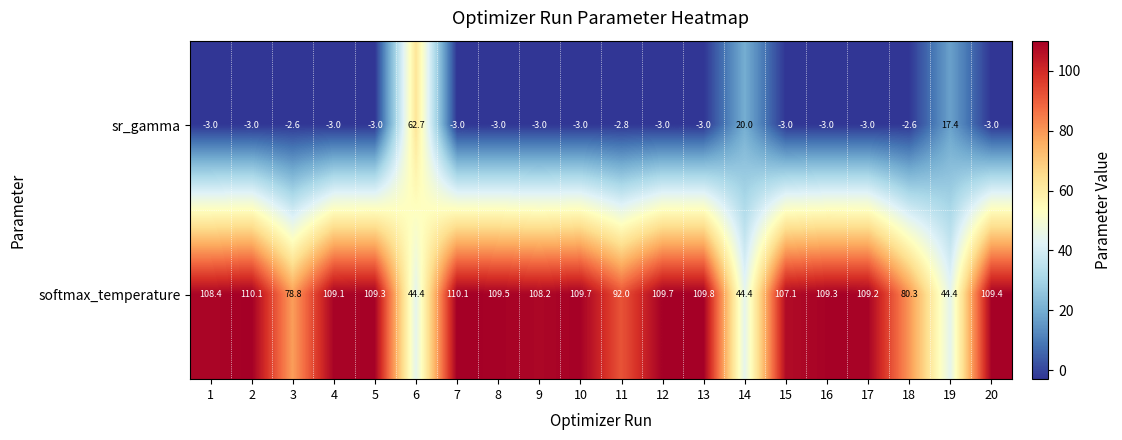

What is the minimum value for sr_gamma?

-3.0